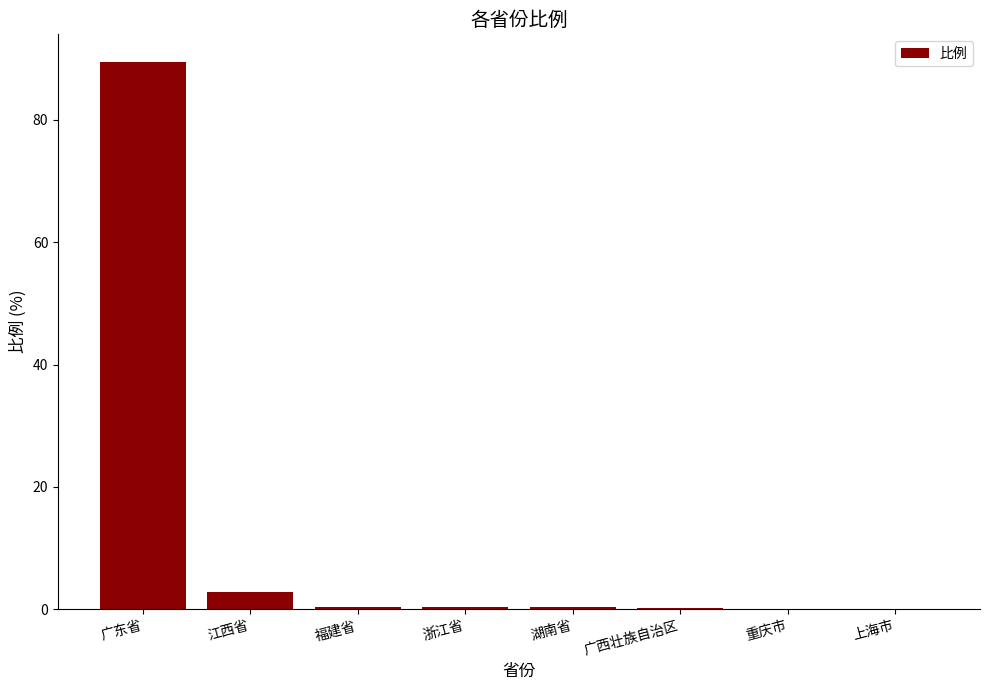

Are the bars horizontal?

No